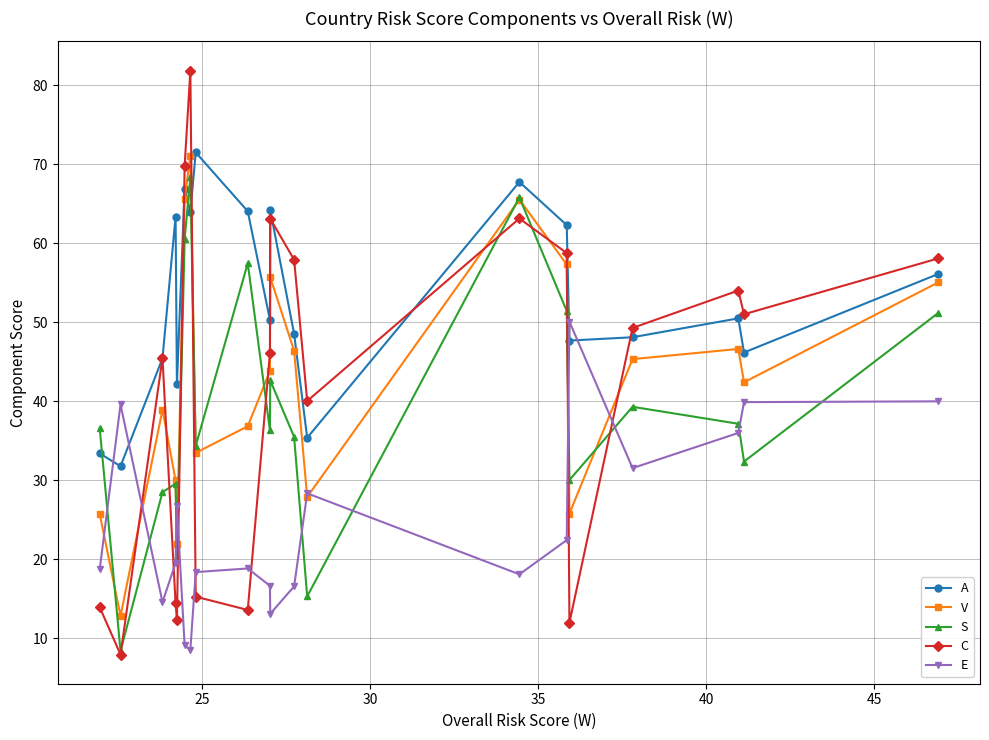

True or false: S and V intersect in this chart.

True